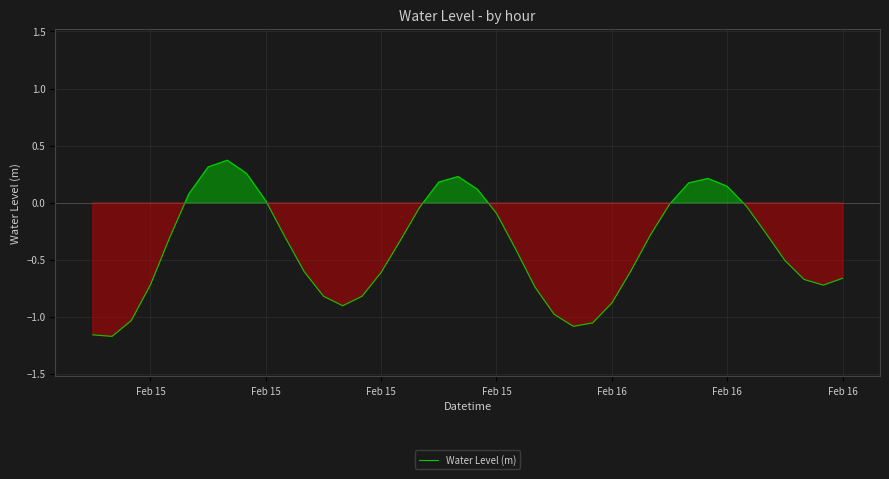

What is the difference between the maximum and minimum values?

1.5